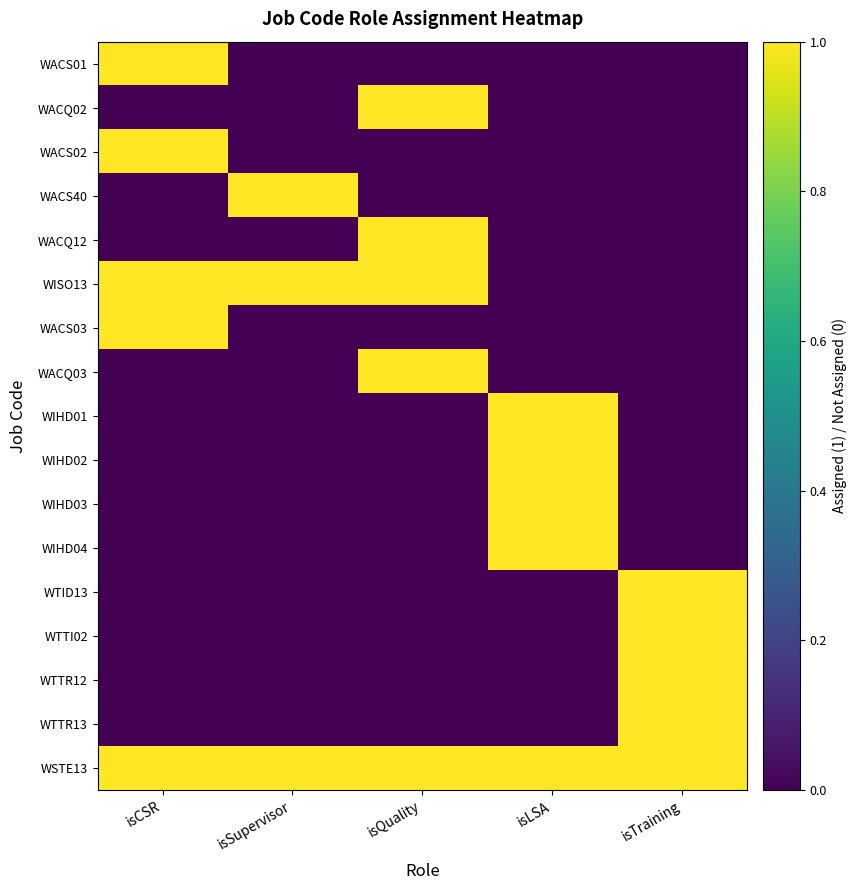

At which category is the sum across all series the highest?

isCSR